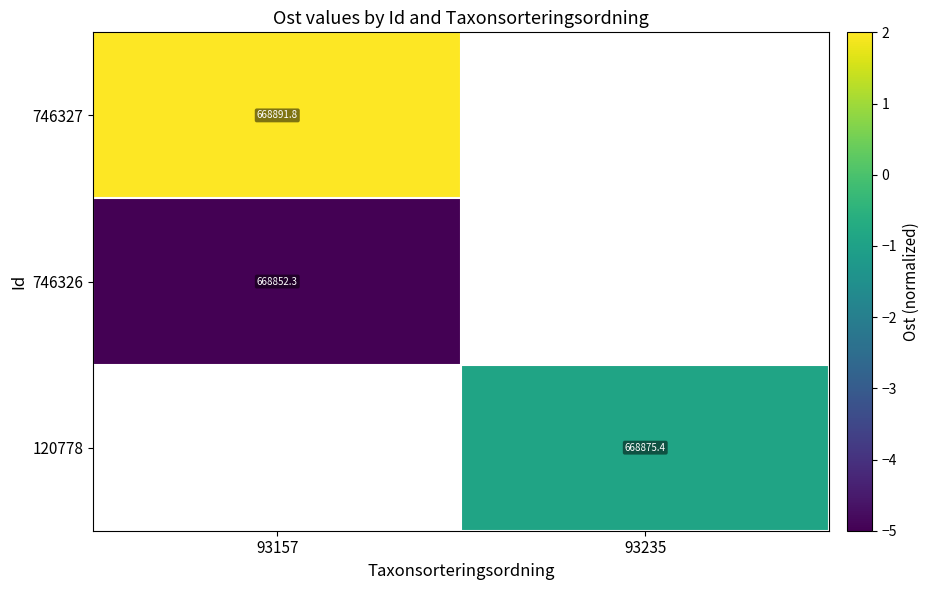

Is the value of 746326 at 93157 greater than the value of 120778 at 93235?

No